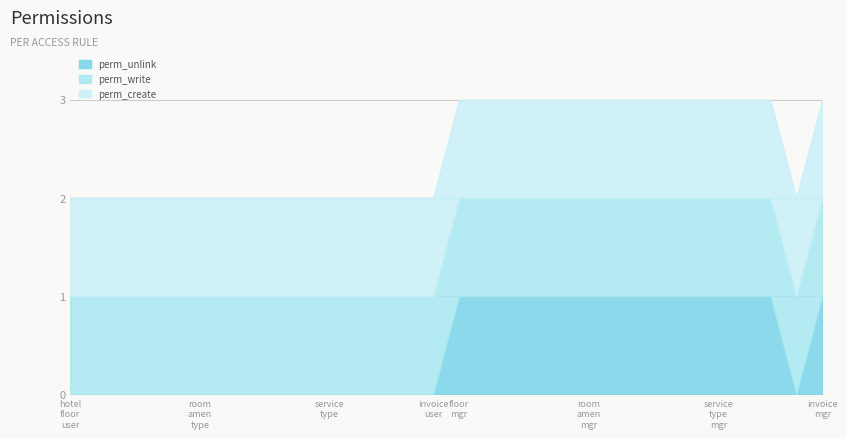

Does the chart display data point markers on the line(s)?

No